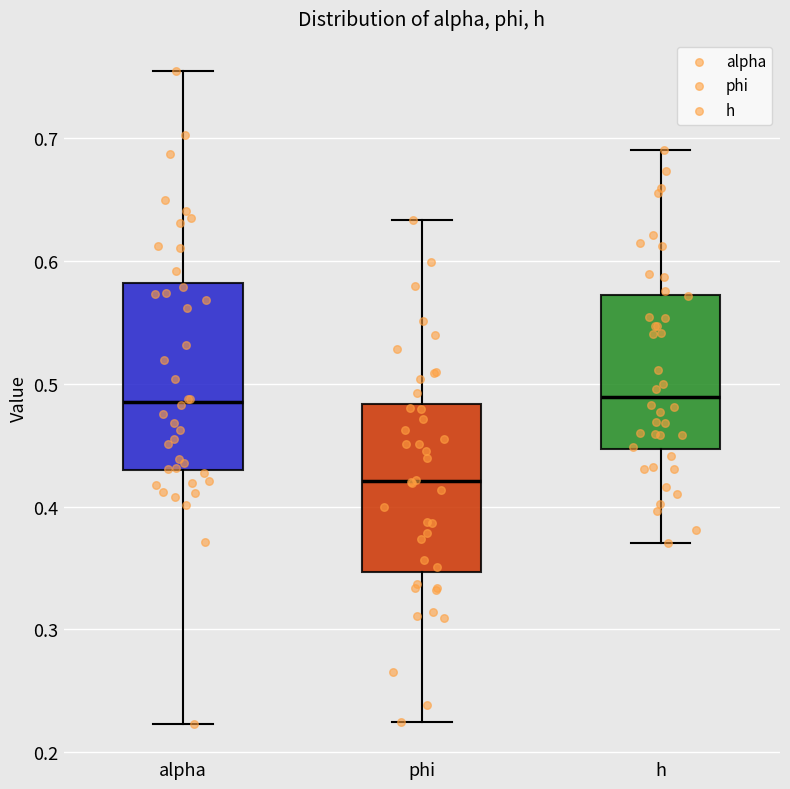

Reading left to right, read every box against the y-axis: the position of its median line, the range the box covers, and the ends of its whiskers. The values are not printed on the chart, so give them approximately, as read against the axis.

alpha: median 0.48, box 0.43 to 0.58, whiskers 0.22 to 0.75
phi: median 0.42, box 0.35 to 0.48, whiskers 0.22 to 0.63
h: median 0.49, box 0.45 to 0.57, whiskers 0.37 to 0.69